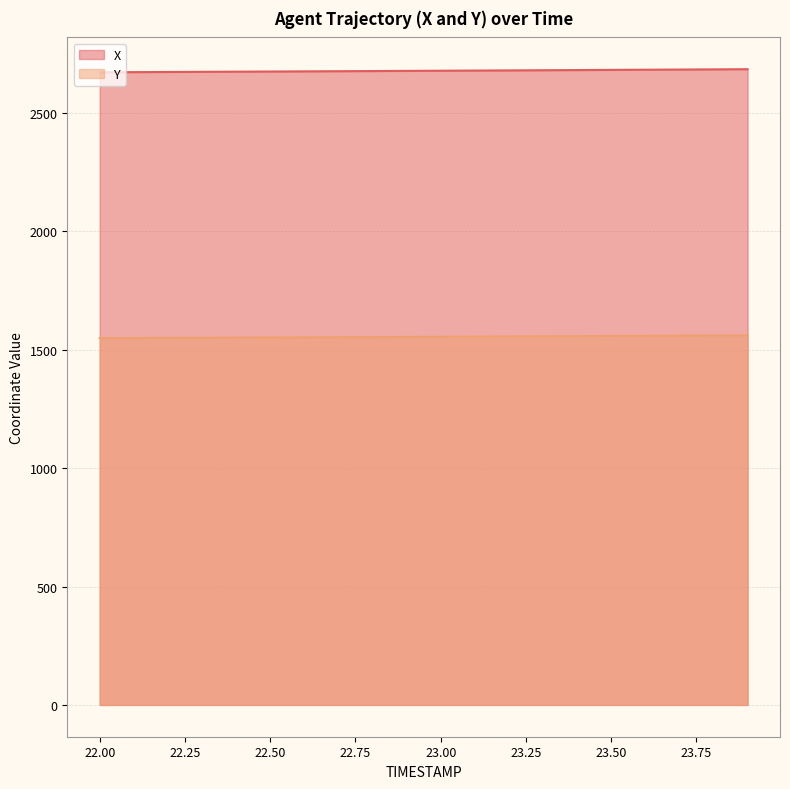

The value of X at 23.7 is 2683.0. True or false?

True